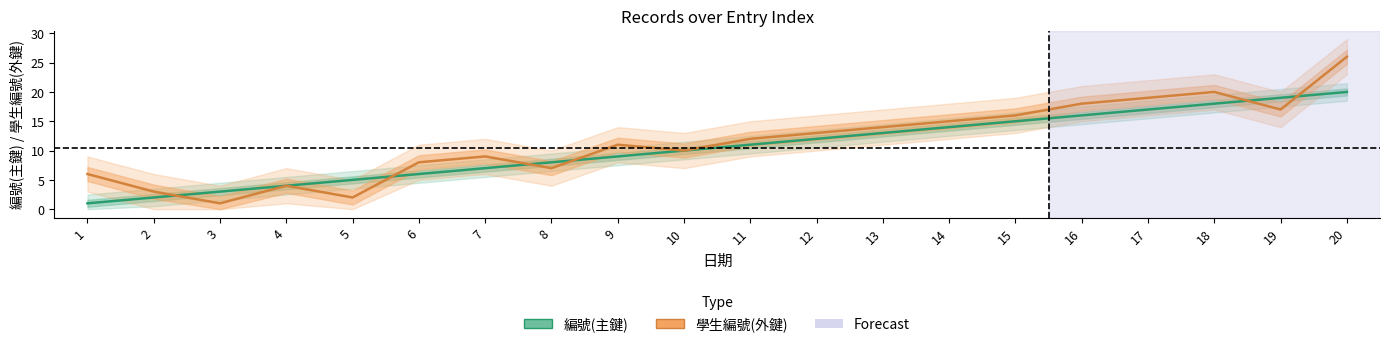

Where does the 學生編號(外鍵) series first go above 12?

12